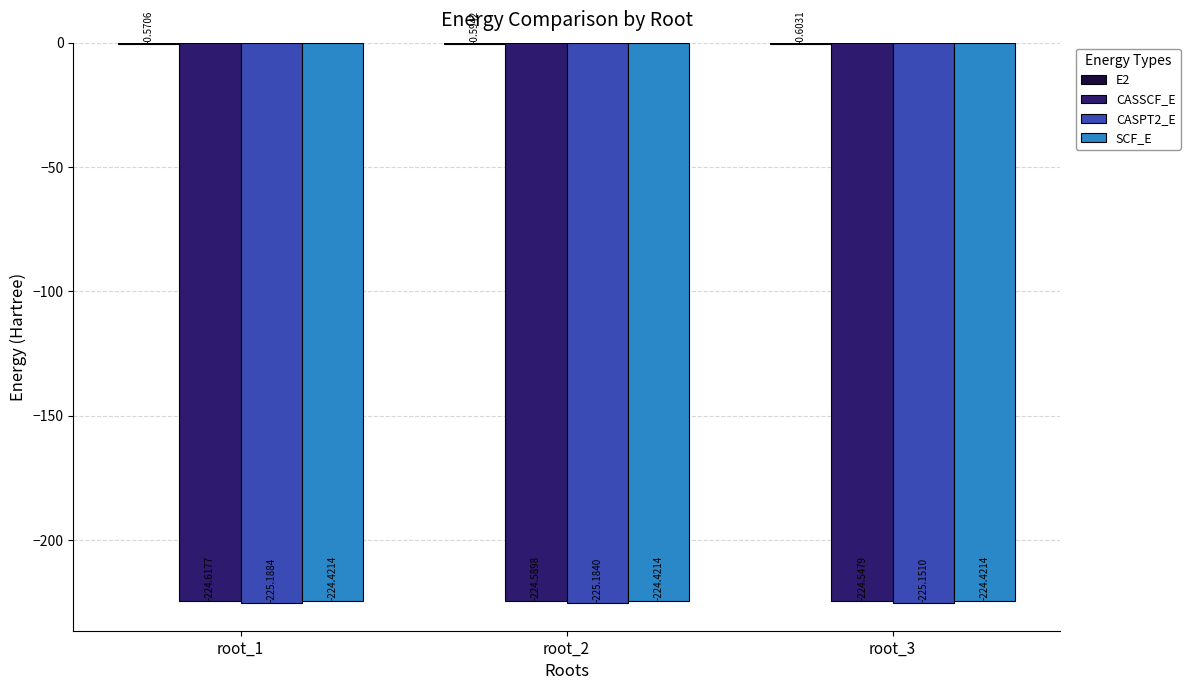

What is the total value across all series at root_1?

-674.8